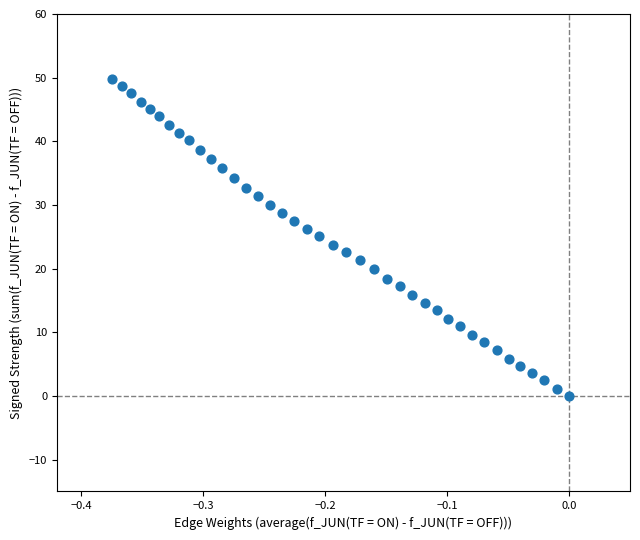

What is the range of Y values (max minus min)?

49.8